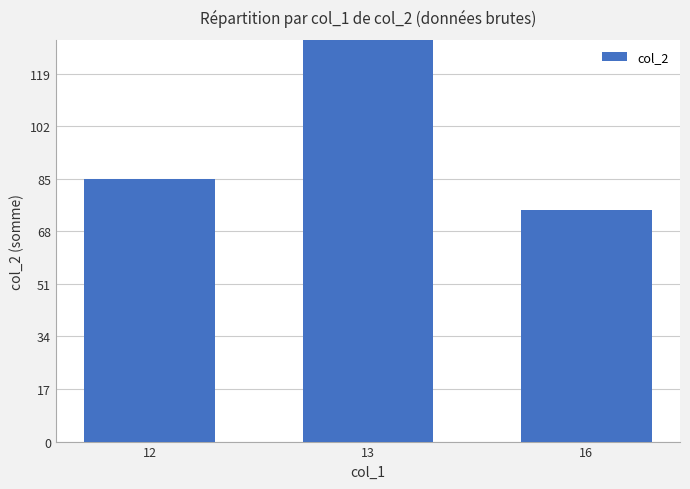

Reading right to left, what are all the values shown in this chart?

16=75	13=183	12=85